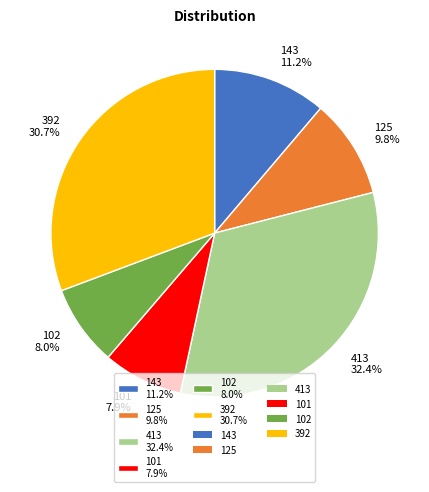

How much of the chart is everything except 392 30.7%?

69.3%